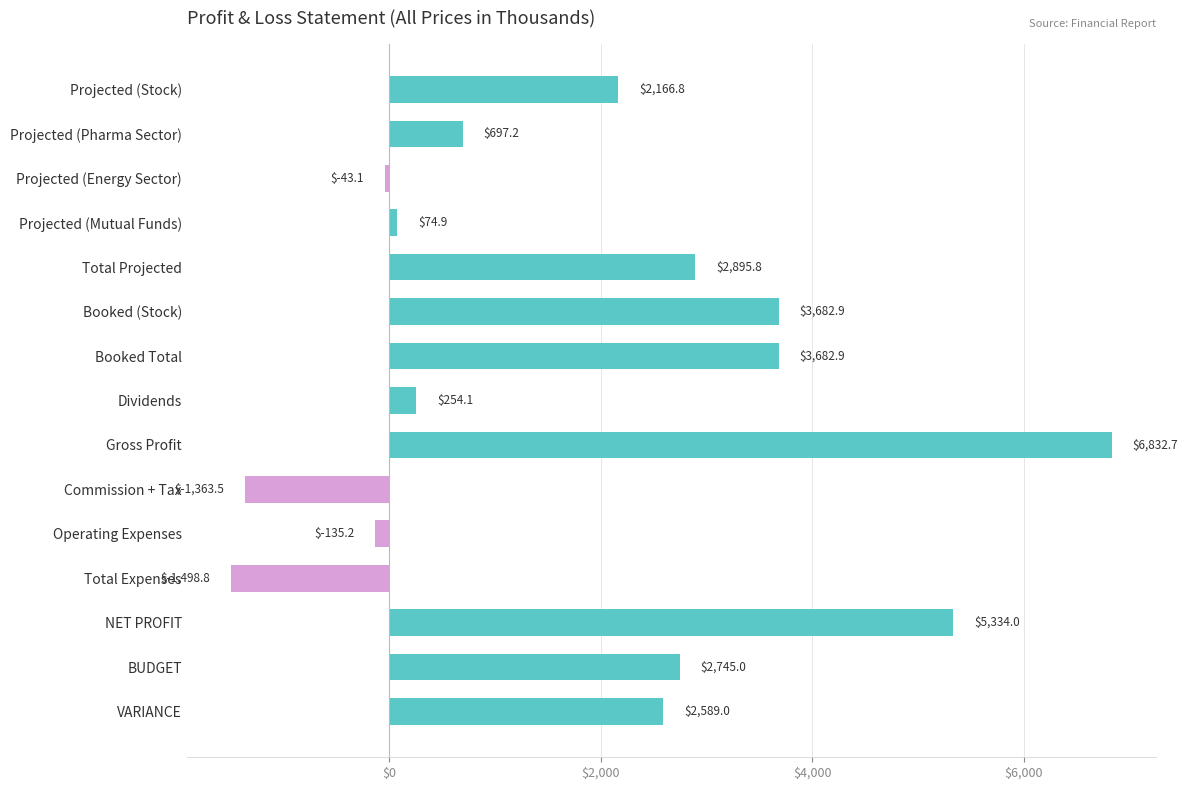

Reading top to bottom, extract all data points from this chart.

Projected (Stock)=2166.8	Projected (Pharma Sector)=697.2	Projected (Energy Sector)=-43.1	Projected (Mutual Funds)=74.9	Total Projected=2895.8	Booked (Stock)=3682.9	Booked Total=3682.9	Dividends=254.1	Gross Profit=6832.7	Commission + Tax=-1363.5	Operating Expenses=-135.2	Total Expenses=-1498.8	NET PROFIT=5334.0	BUDGET=2745.0	VARIANCE=2589.0